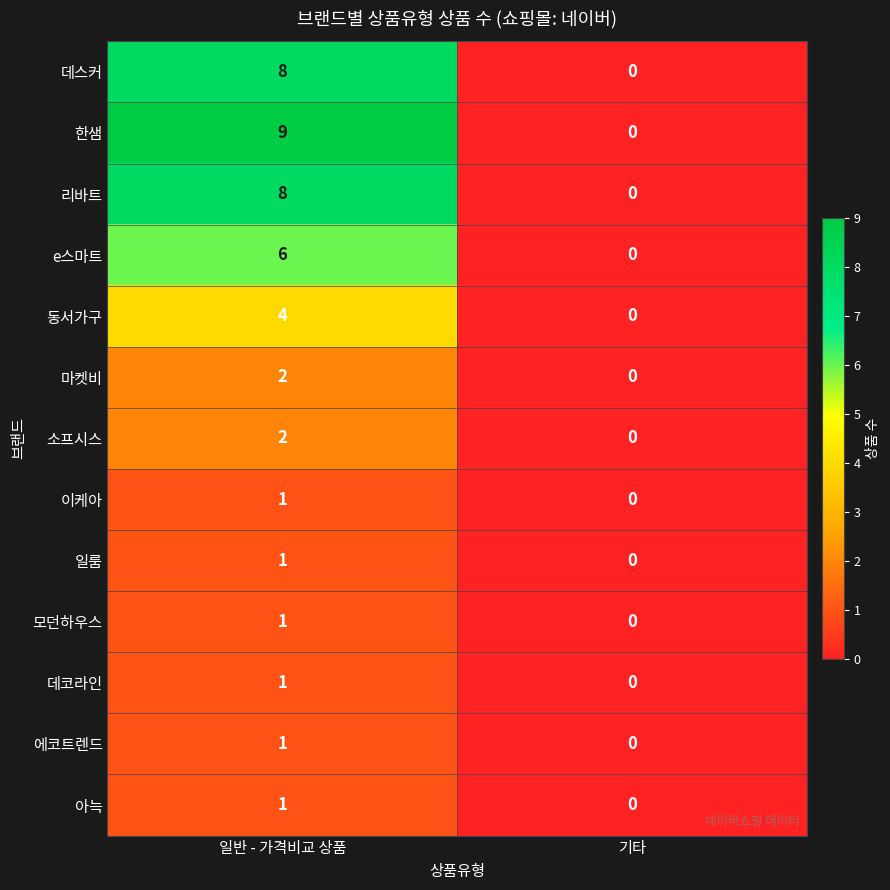

Reading left to right, what are all the values shown in this chart?

데스커: 8	0
한샘: 9	0
리바트: 8	0
e스마트: 6	0
동서가구: 4	0
마켓비: 2	0
소프시스: 2	0
이케아: 1	0
일룸: 1	0
모던하우스: 1	0
데코라인: 1	0
에코트렌드: 1	0
아늑: 1	0